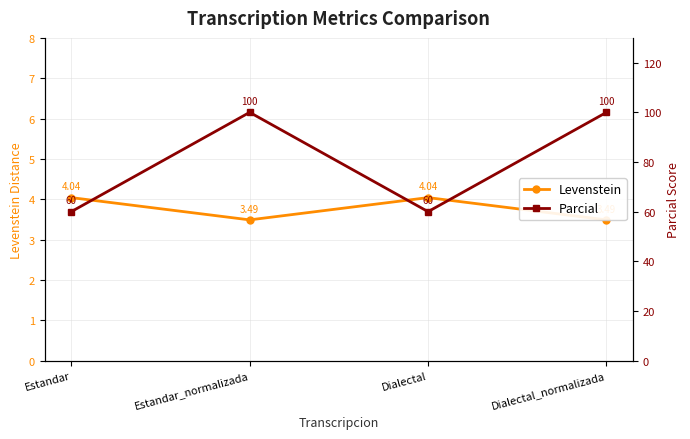

Does the chart display data point markers on the line(s)?

Yes